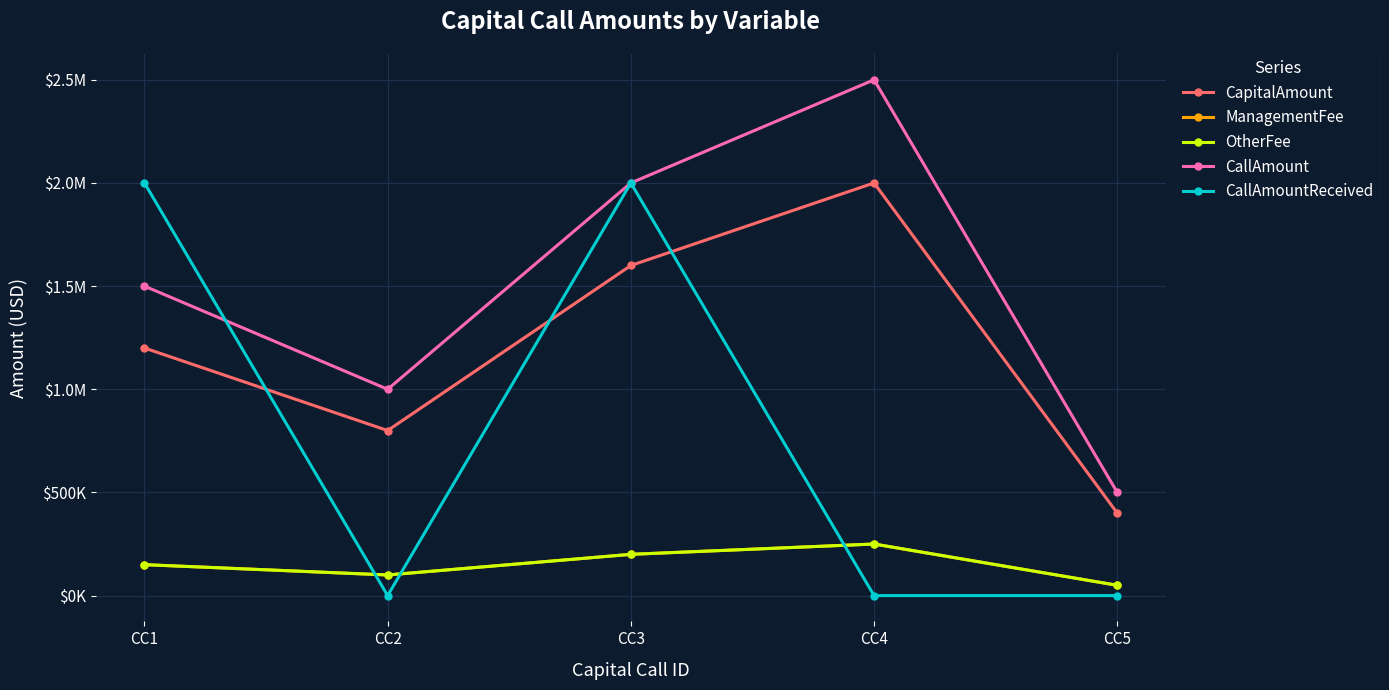

Reading left to right, list all the values displayed in this chart.

CapitalAmount: CC1=1200000	CC2=800000	CC3=1600000	CC4=2000000	CC5=400000
ManagementFee: CC1=150000	CC2=100000	CC3=200000	CC4=250000	CC5=50000
OtherFee: CC1=150000	CC2=100000	CC3=200000	CC4=250000	CC5=50000
CallAmount: CC1=1500000	CC2=1000000	CC3=2000000	CC4=2500000	CC5=500000
CallAmountReceived: CC1=2000000	CC2=0	CC3=2000000	CC4=0	CC5=0